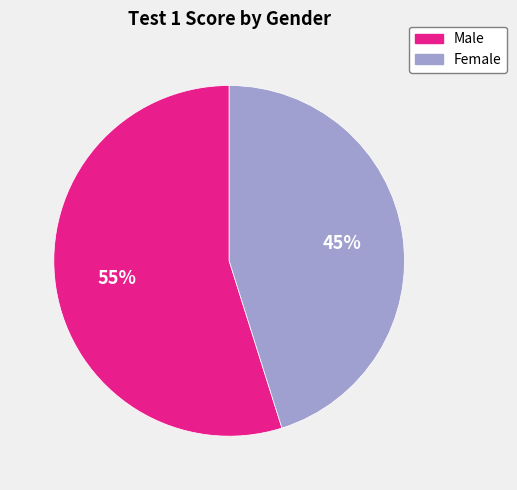

To the nearest percent, what percentage of the pie is Male?

55%